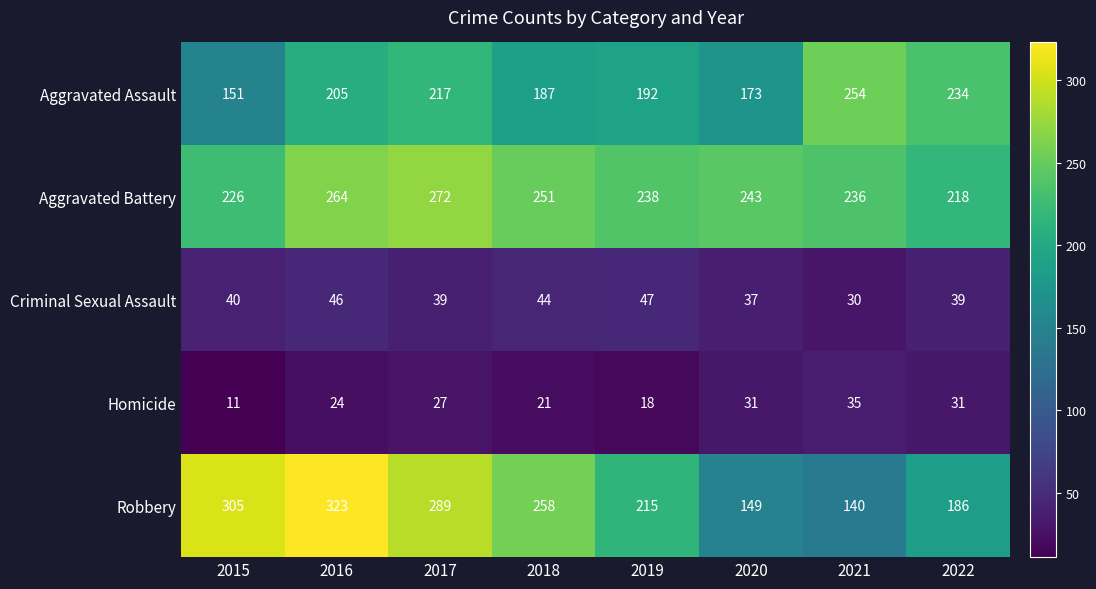

Which series has the largest range (max minus min)?

Robbery